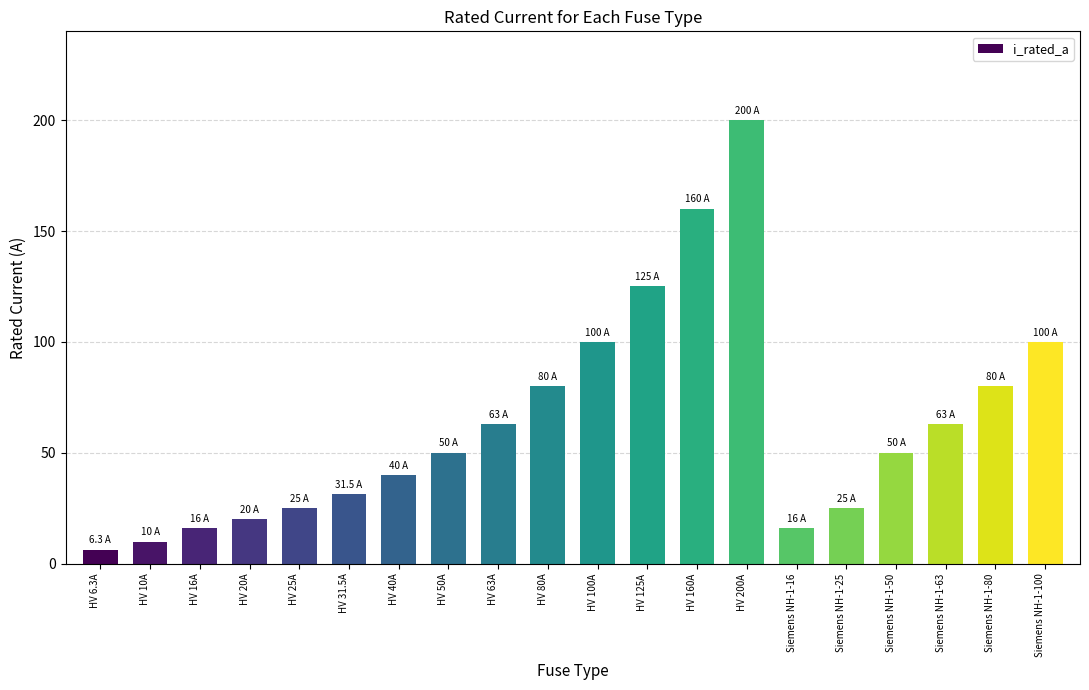

Which has a higher value, HV 63A or HV 31.5A?

HV 63A